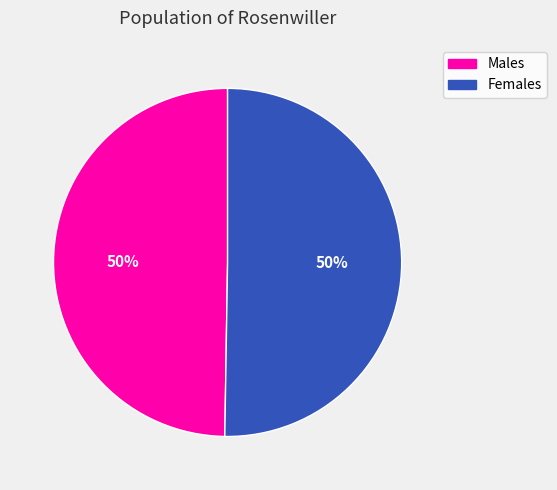

Do Males and Females together represent more than half of the pie?

Yes